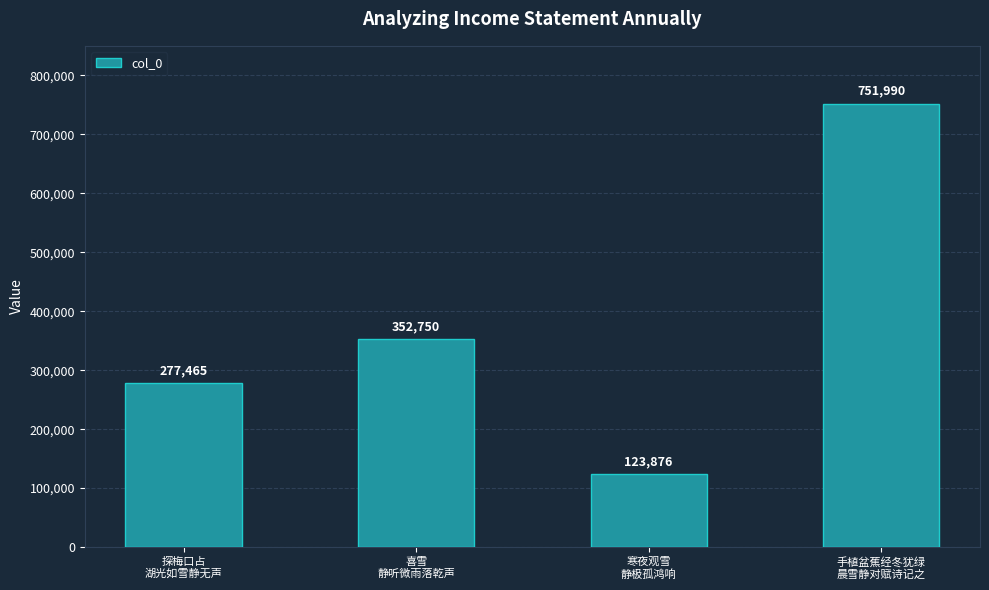

Count the number of categories in the chart.

4